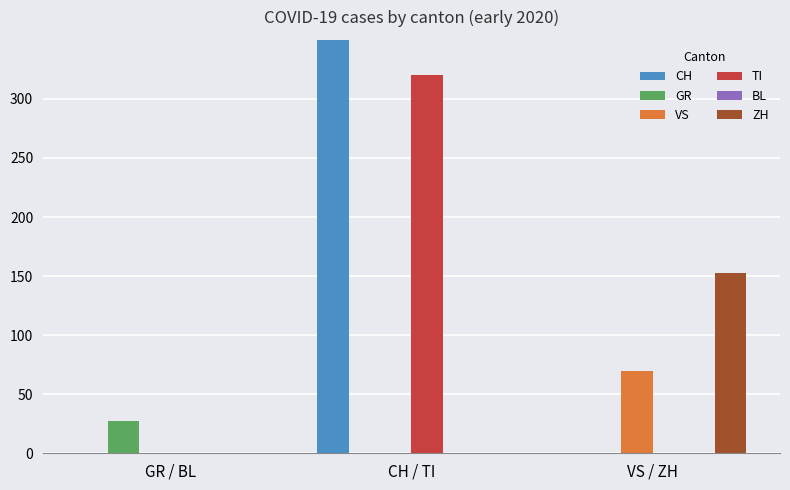

How many series are shown in this chart?

6